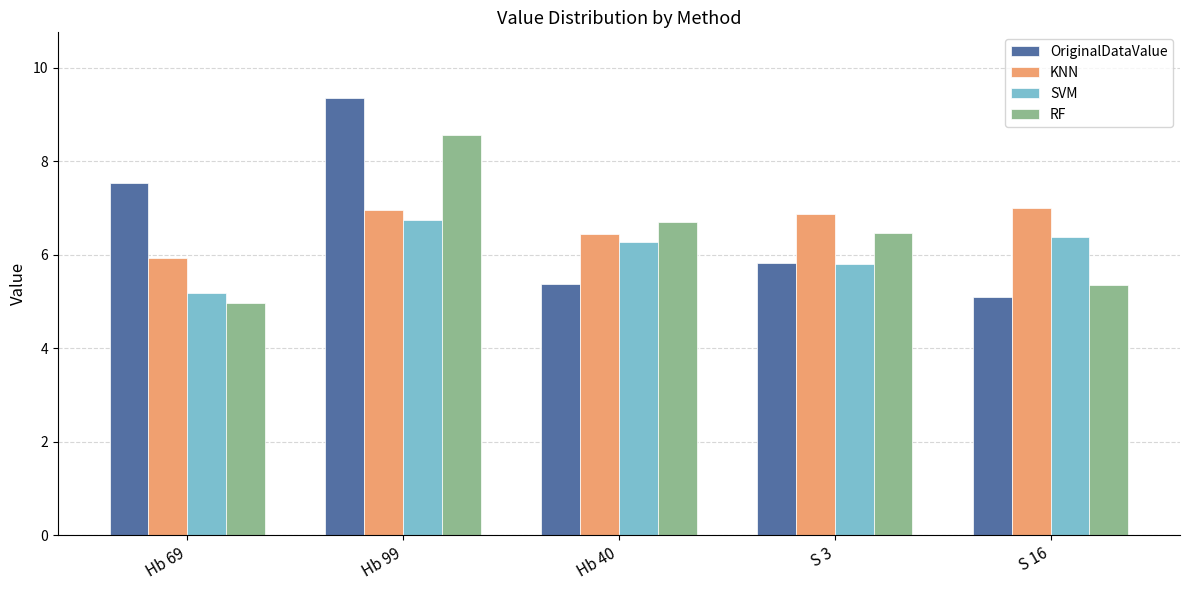

What are all the series names shown in the legend?

OriginalDataValue, KNN, SVM, RF